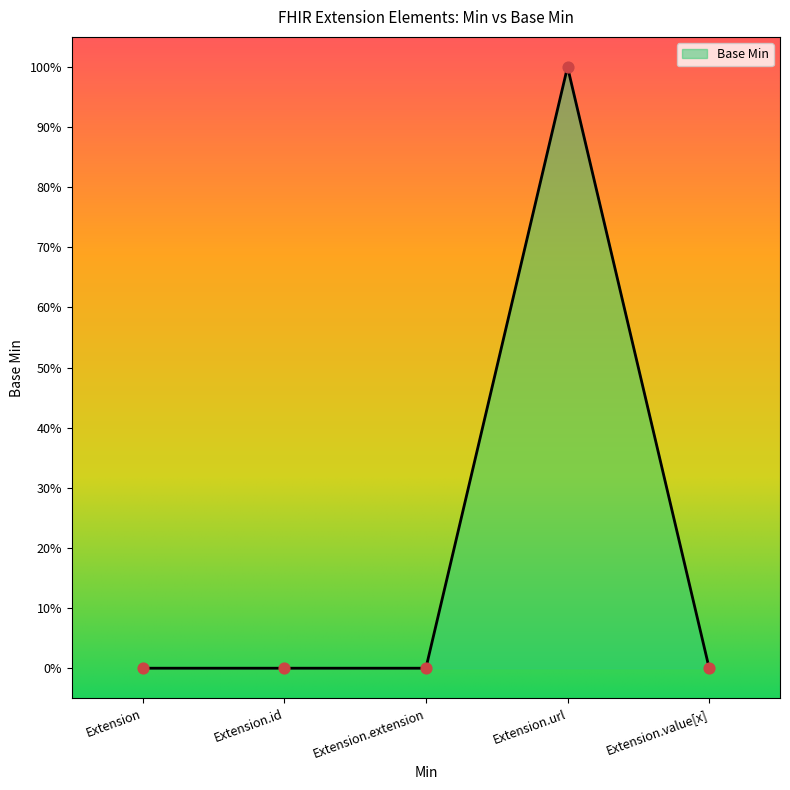

What is the change in value from Extension to Extension.url?

+1.0